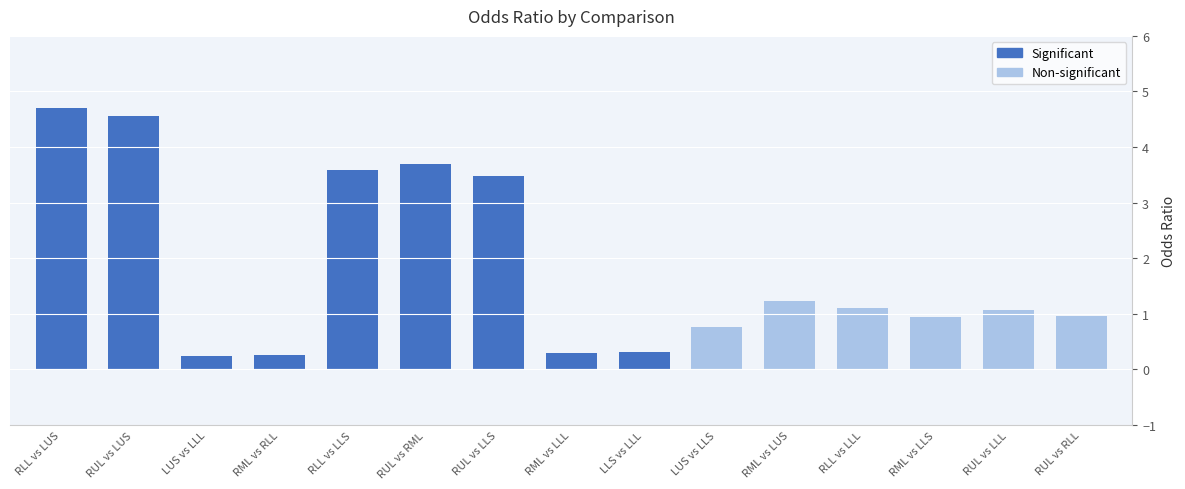

What is the sum of all values?

27.2